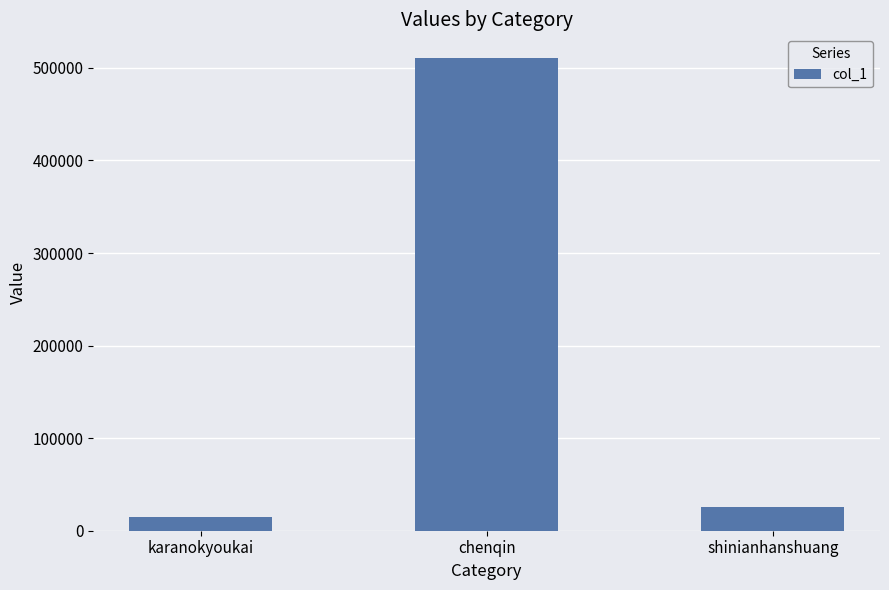

What is the greatest value displayed?

510744